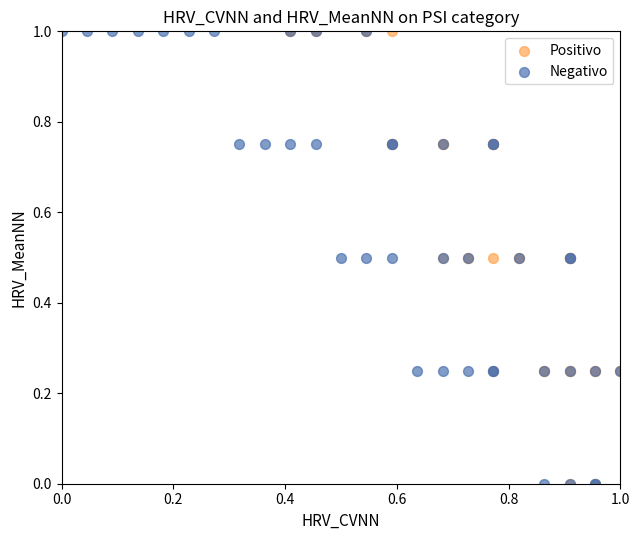

What are all the series names shown in the legend?

Positivo, Negativo